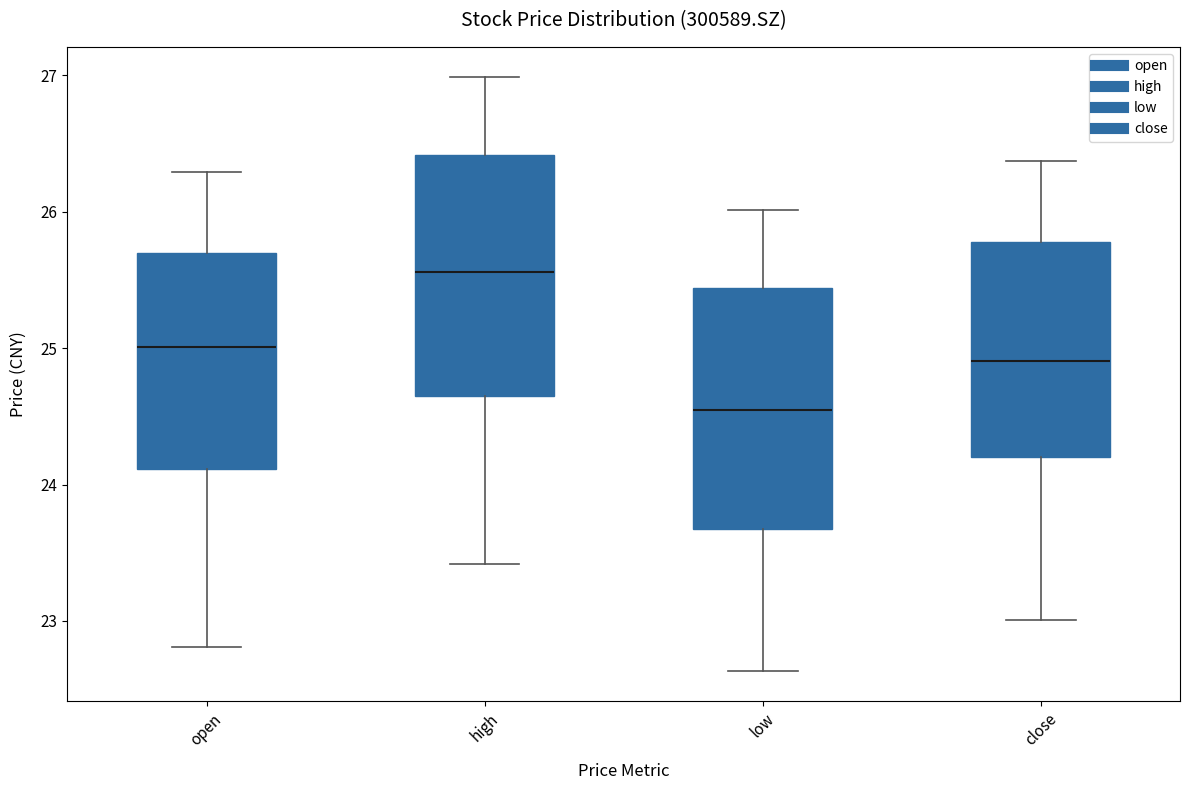

Reading left to right, read every box against the y-axis: the position of its median line, the range the box covers, and the ends of its whiskers. The values are not printed on the chart, so give them approximately, as read against the axis.

open: median 25.0, box 24.1 to 25.7, whiskers 22.8 to 26.3
high: median 25.6, box 24.6 to 26.4, whiskers 23.4 to 27.0
low: median 24.5, box 23.7 to 25.4, whiskers 22.6 to 26.0
close: median 24.9, box 24.2 to 25.8, whiskers 23.0 to 26.4